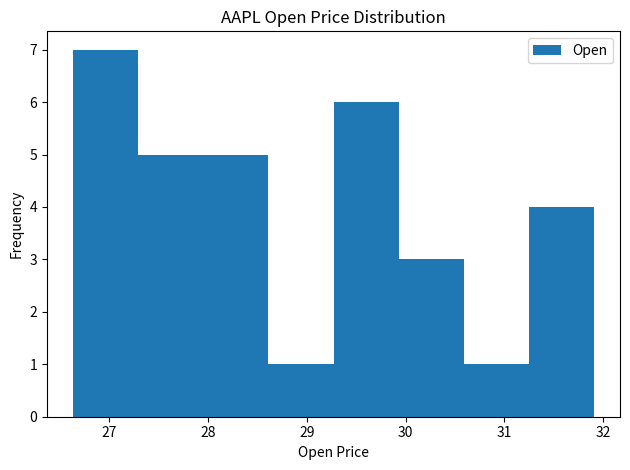

Which range on the x-axis has the tallest bar?

26.6 to 27.3